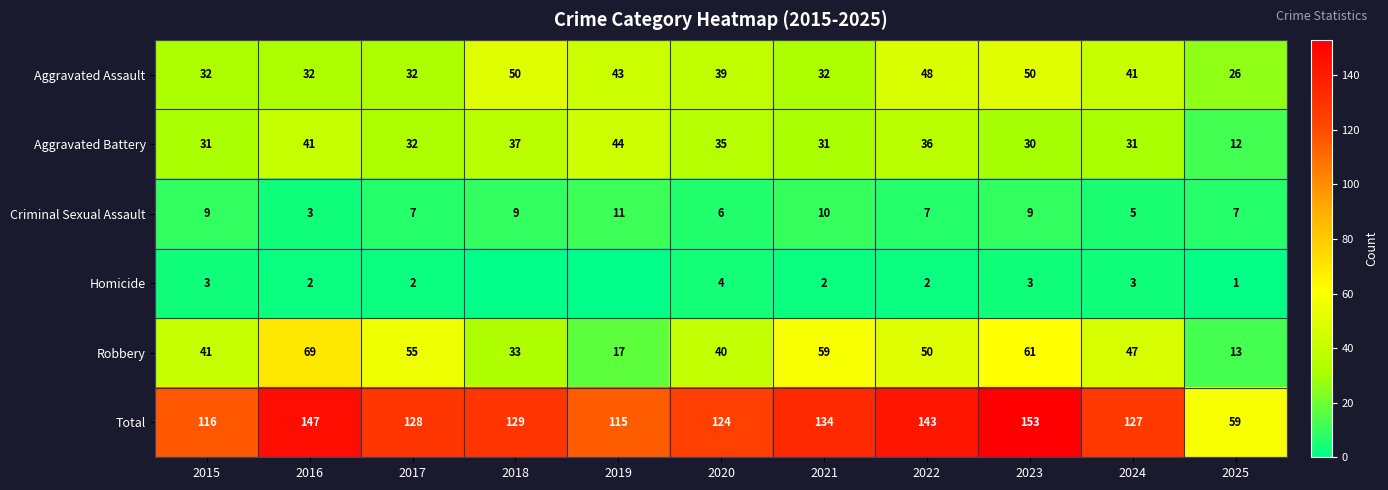

What is the difference between the second highest and minimum values in the Robbery series?

48